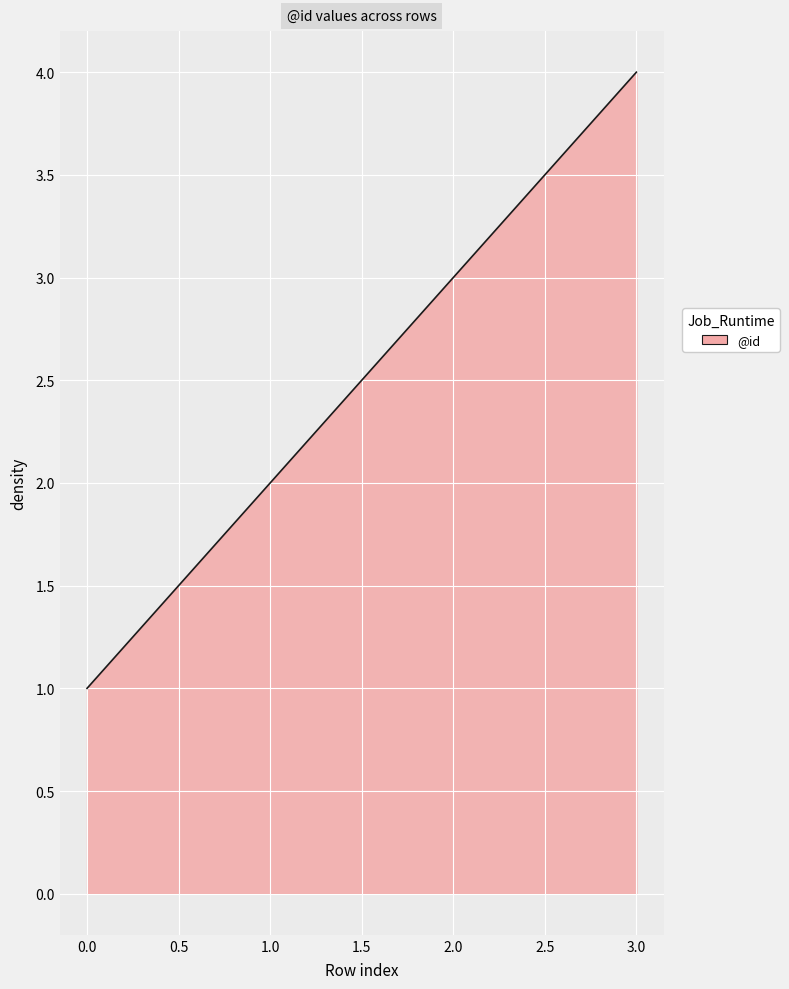

What is the difference between the maximum and second lowest values?

2